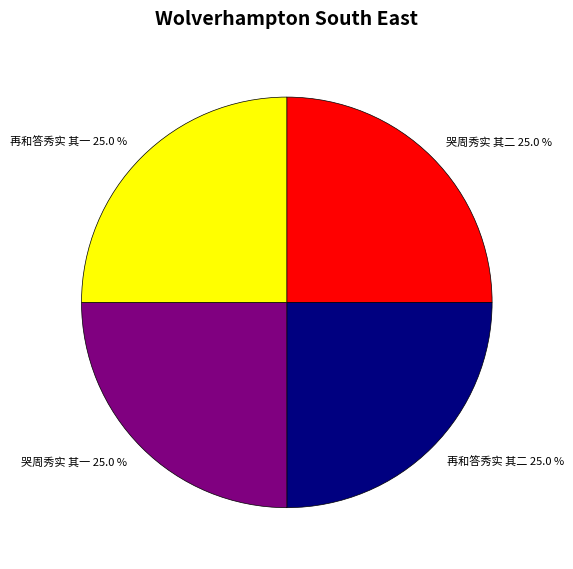

What is the ratio of the value at 再和答秀实 其二 25.0 % to the value at 哭周秀实 其一 25.0 %?

1.0